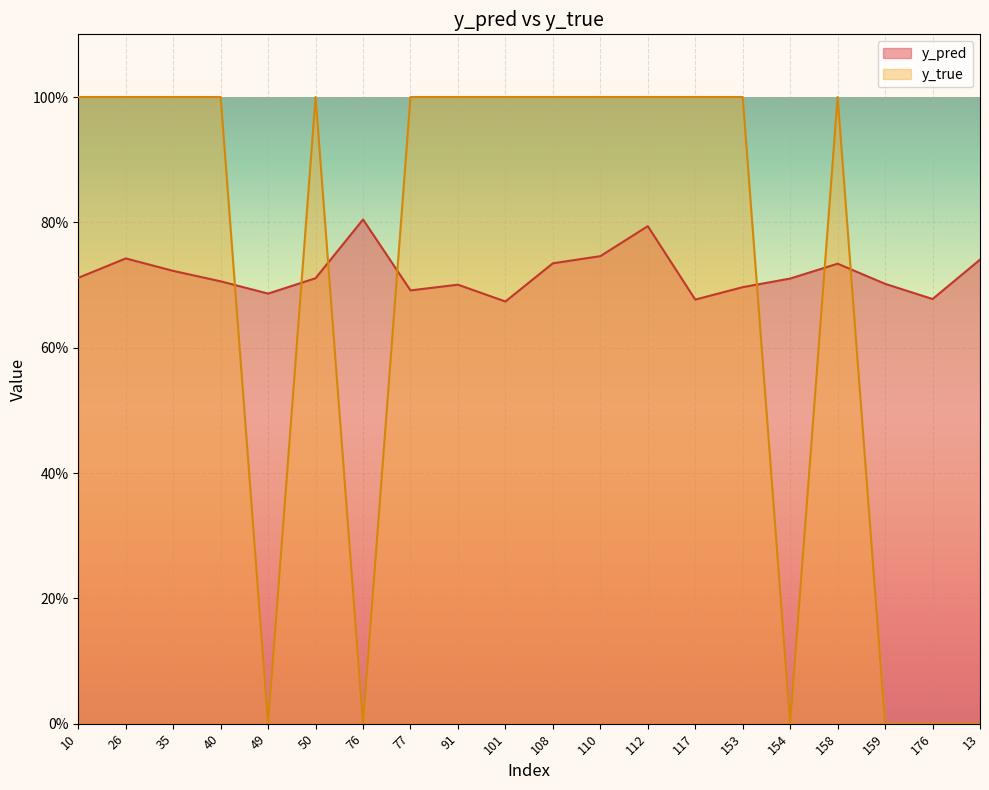

True or false: y_true has a value of 0.5 at 50.

False